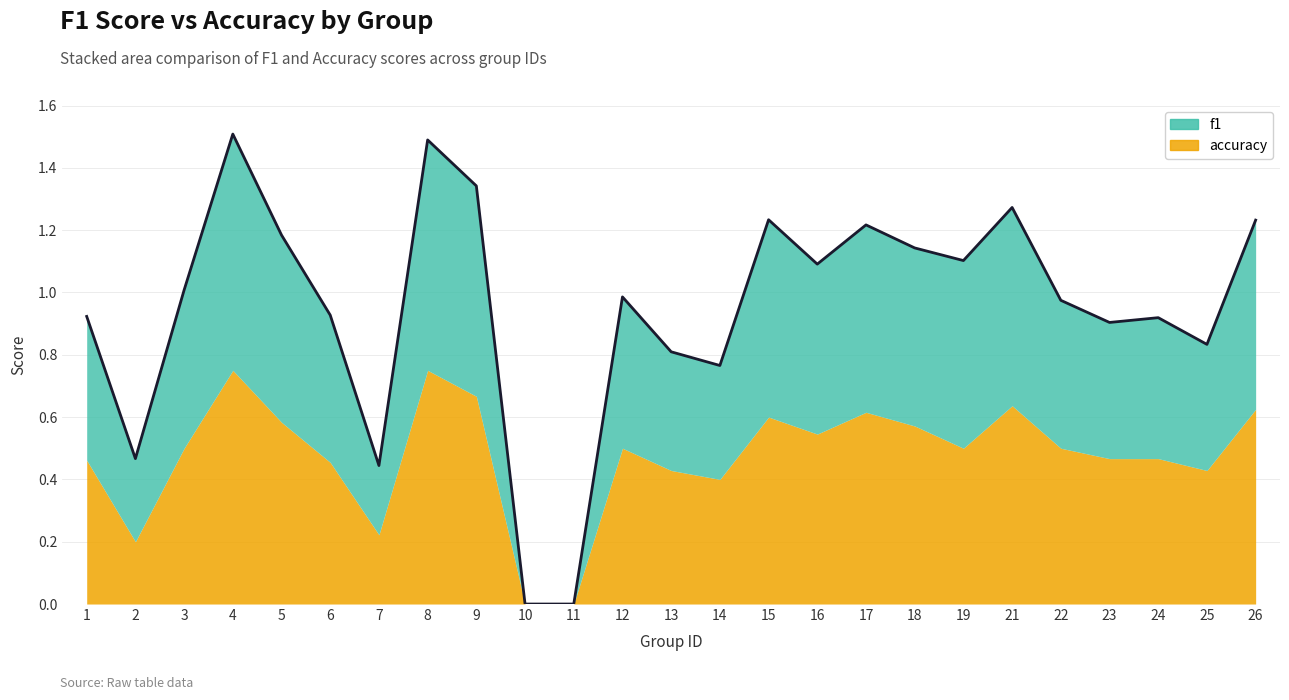

Which category has the highest value across all series?

4